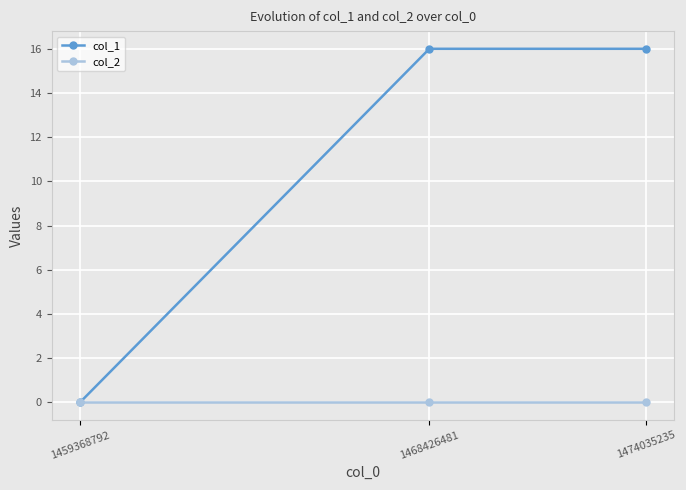

Count the col_1 values in the range 0 to 16.

3